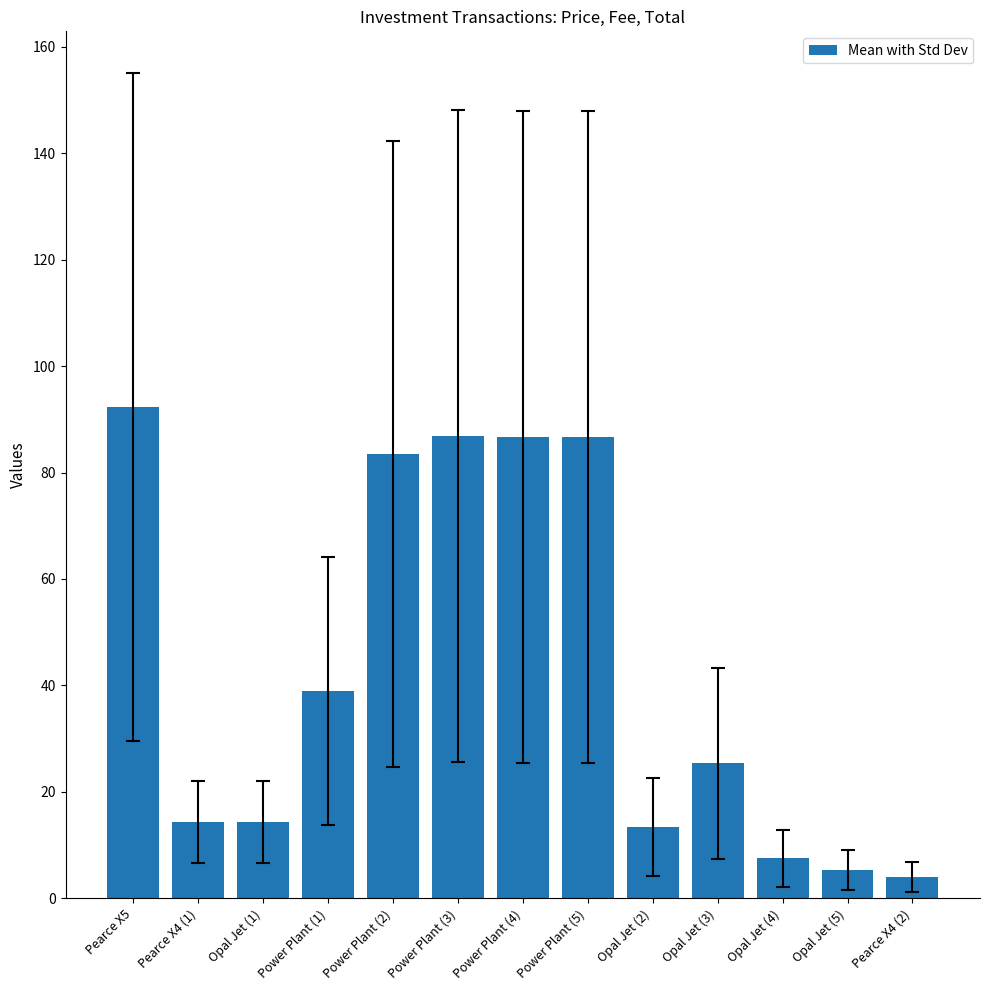

What is the value of the 3rd bar from the left?

14.3